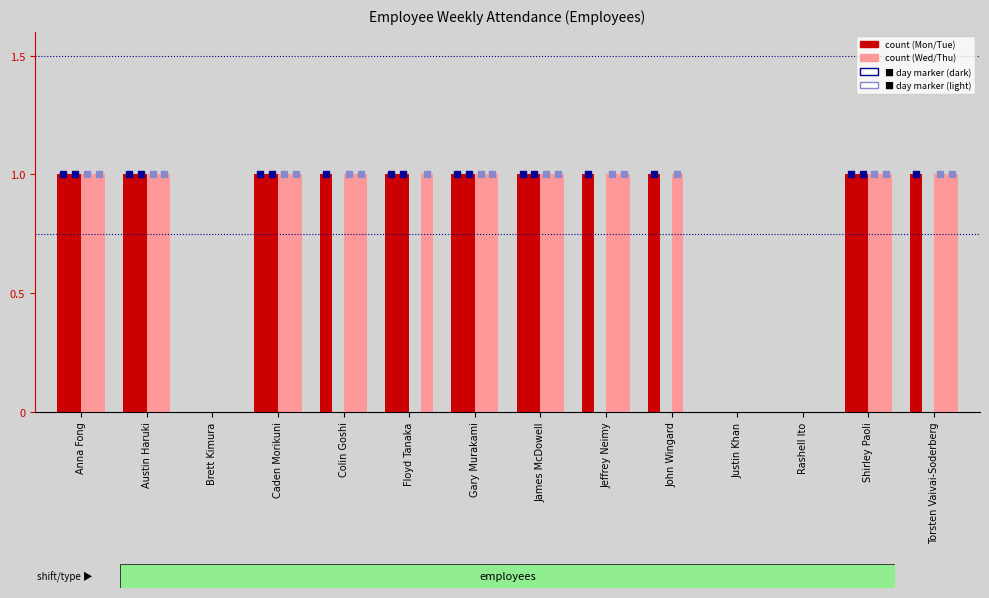

Reading left to right, list all the values displayed in this chart.

Monday: Anna Fong=1	Austin Haruki=1	Brett Kimura=0	Caden Morikuni=1	Colin Goshi=1	Floyd Tanaka=1	Gary Murakami=1	James McDowell=1	Jeffrey Neimy=1	John Wingard=1	Justin Khan=0	Rashell Ito=0	Shirley Paoli=1	Torsten Vaivai-Soderberg=1
Tuesday: Anna Fong=1	Austin Haruki=1	Brett Kimura=0	Caden Morikuni=1	Colin Goshi=0	Floyd Tanaka=1	Gary Murakami=1	James McDowell=1	Jeffrey Neimy=0	John Wingard=0	Justin Khan=0	Rashell Ito=0	Shirley Paoli=1	Torsten Vaivai-Soderberg=0
Wednesday: Anna Fong=1	Austin Haruki=1	Brett Kimura=0	Caden Morikuni=1	Colin Goshi=1	Floyd Tanaka=0	Gary Murakami=1	James McDowell=1	Jeffrey Neimy=1	John Wingard=1	Justin Khan=0	Rashell Ito=0	Shirley Paoli=1	Torsten Vaivai-Soderberg=1
Thursday: Anna Fong=1	Austin Haruki=1	Brett Kimura=0	Caden Morikuni=1	Colin Goshi=1	Floyd Tanaka=1	Gary Murakami=1	James McDowell=1	Jeffrey Neimy=1	John Wingard=0	Justin Khan=0	Rashell Ito=0	Shirley Paoli=1	Torsten Vaivai-Soderberg=1